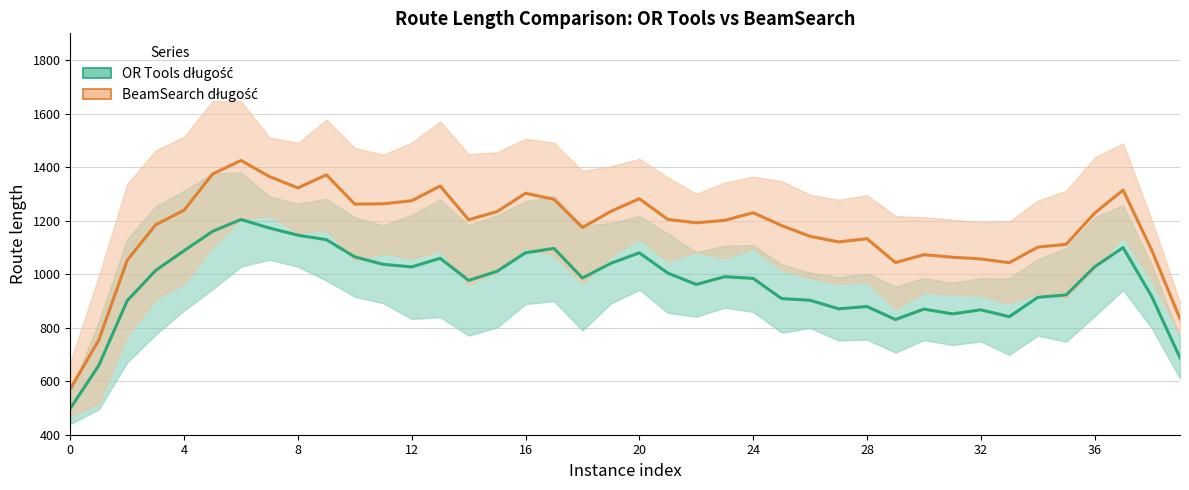

Is it true that BeamSearch długość equals 1181.7 at 25?

True